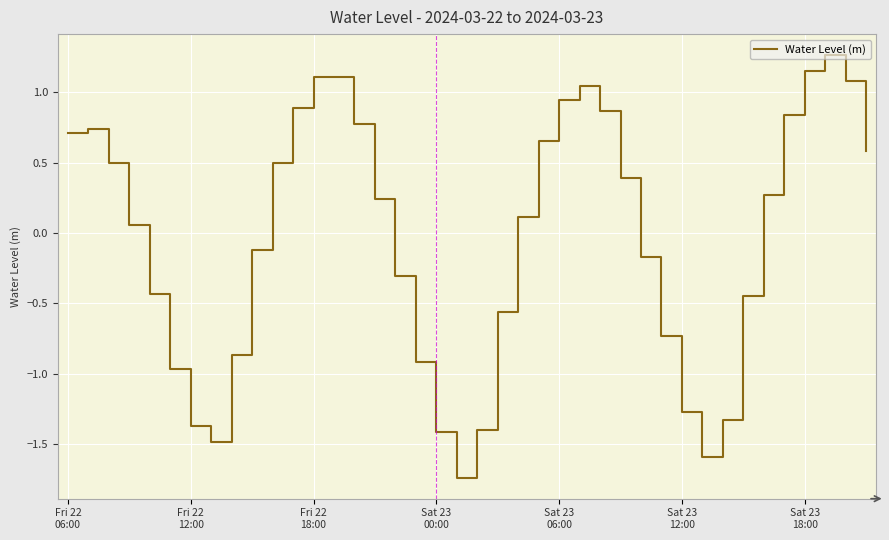

What is the difference between the maximum and minimum values?

3.0